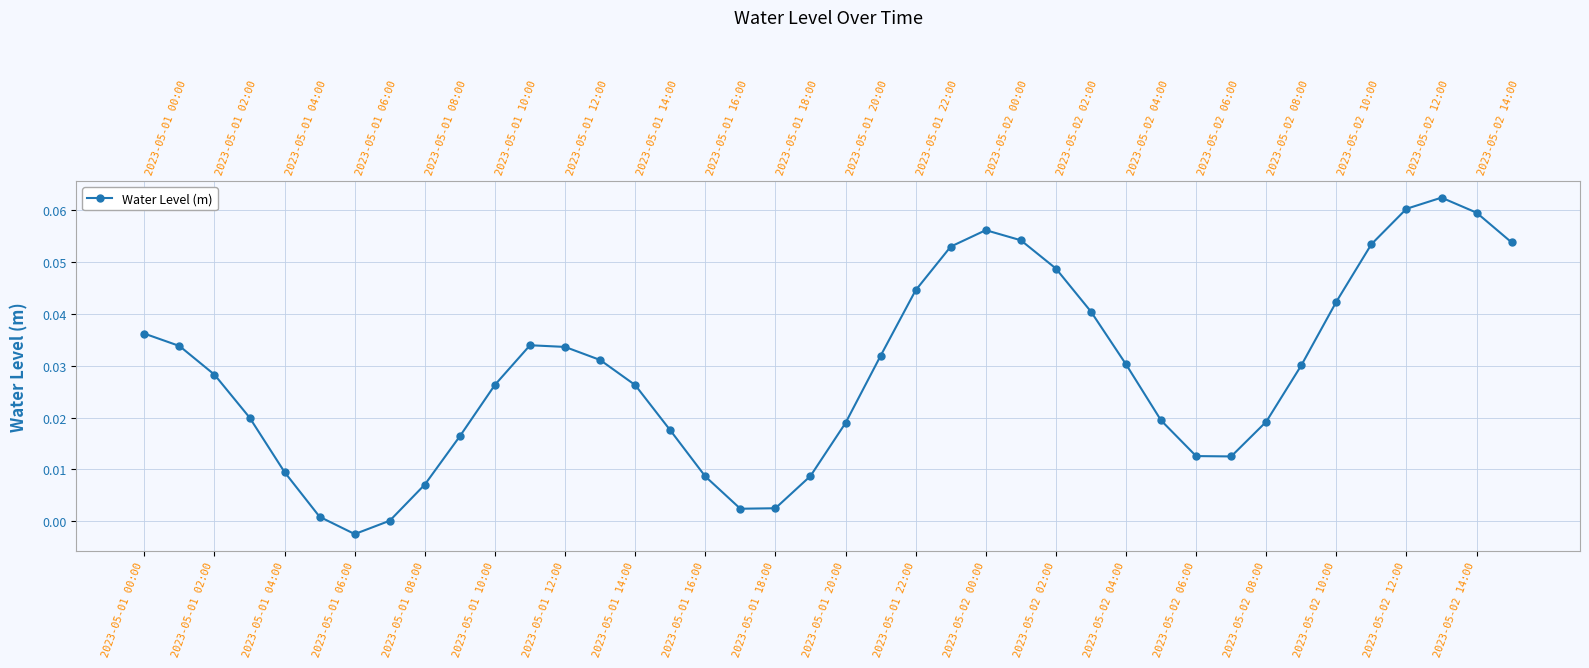

Rank the categories by value from highest to lowest.

37, 36, 38, 24, 25, 39, 35, 23, 26, 22, 34, 27, 2023-05-01 00:00, 2023-05-01 22:00, 2023-05-01 02:00, 2023-05-02 00:00, 21, 2023-05-02 02:00, 28, 33, 2023-05-01 04:00, 2023-05-01 20:00, 2023-05-02 04:00, 2023-05-01 06:00, 29, 32, 20, 2023-05-02 06:00, 2023-05-01 18:00, 30, 31, 2023-05-01 08:00, 2023-05-02 14:00, 2023-05-02 08:00, 2023-05-01 16:00, 2023-05-02 12:00, 2023-05-02 10:00, 2023-05-01 10:00, 2023-05-01 14:00, 2023-05-01 12:00